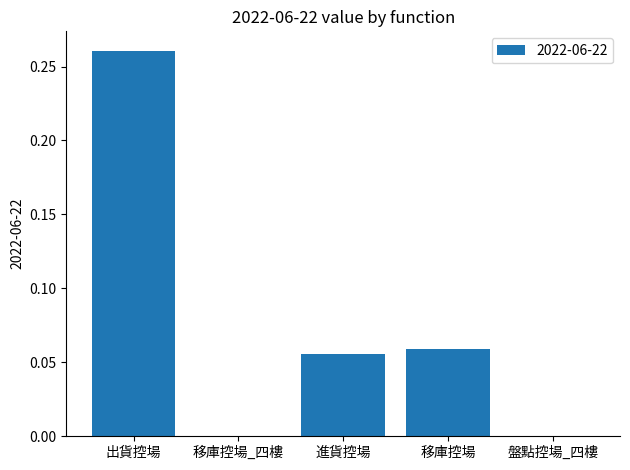

The value at 盤點控場_四樓 is 0.0. True or false?

True